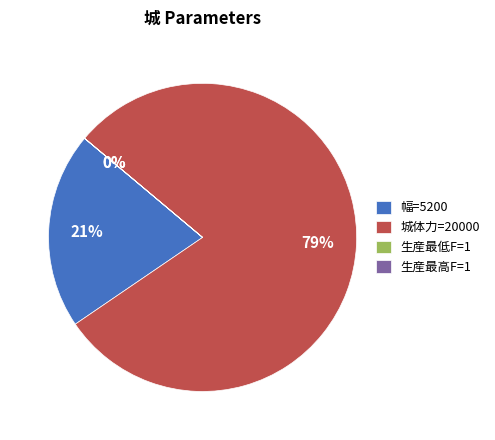

Which slice is the largest?

城体力=20000